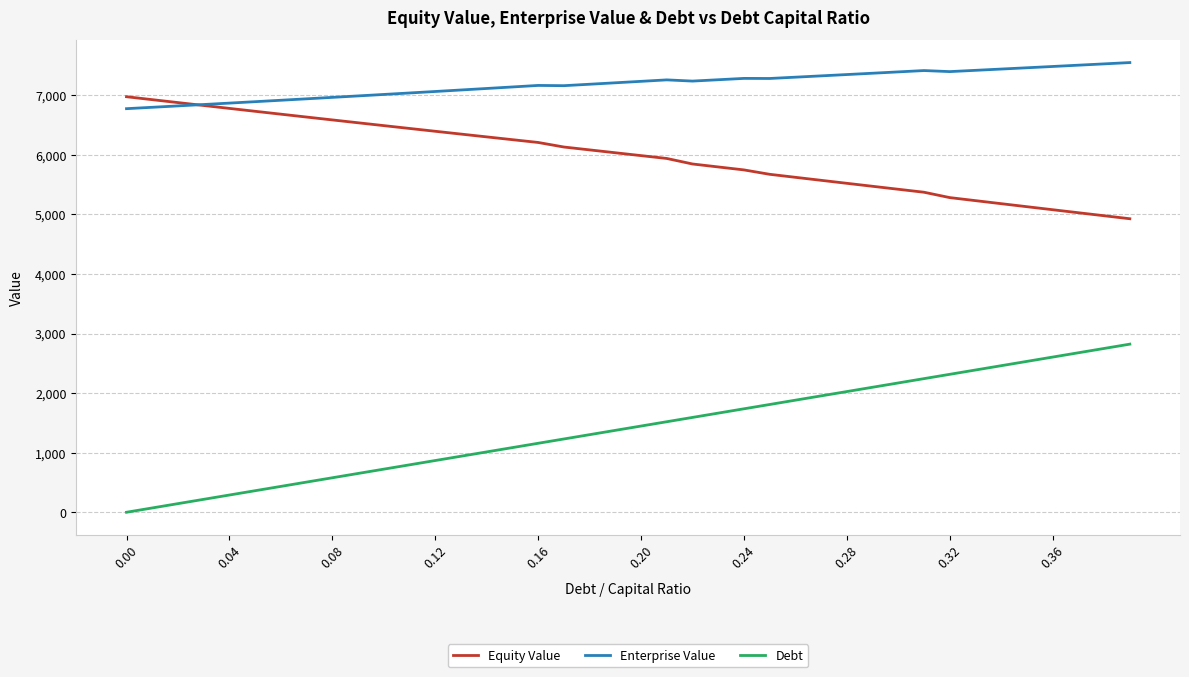

What is the greatest value displayed?

7547.8